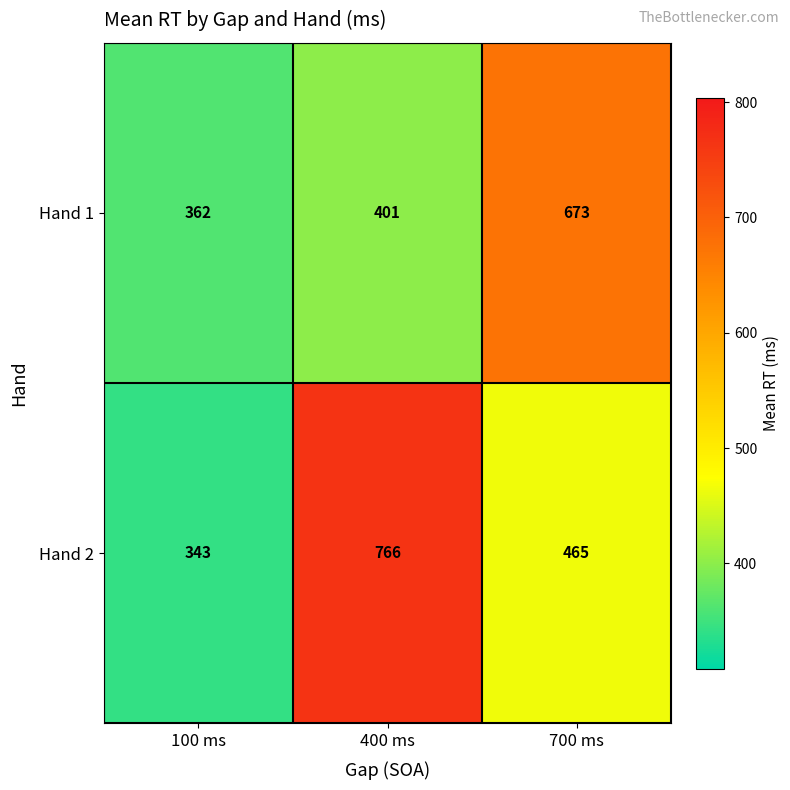

Which label corresponds to the smallest value in the chart?

100 ms